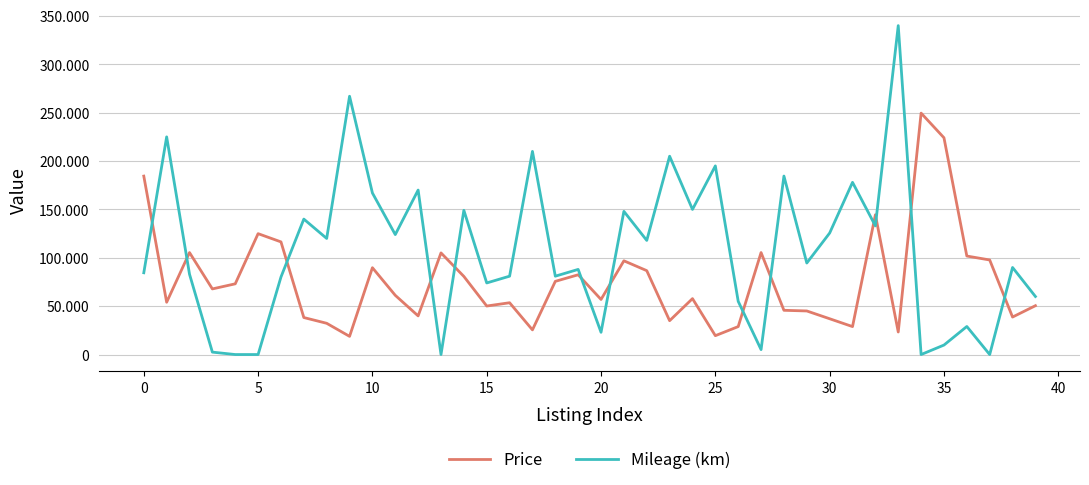

Does the chart display data point markers on the line(s)?

No